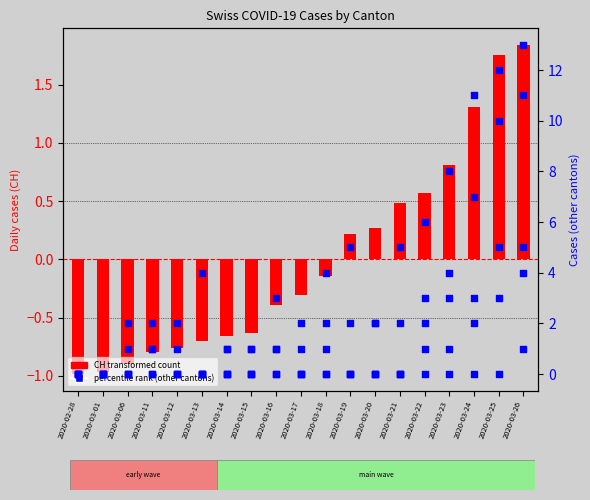

Which series contains the lowest Y value?

CH (transformed)